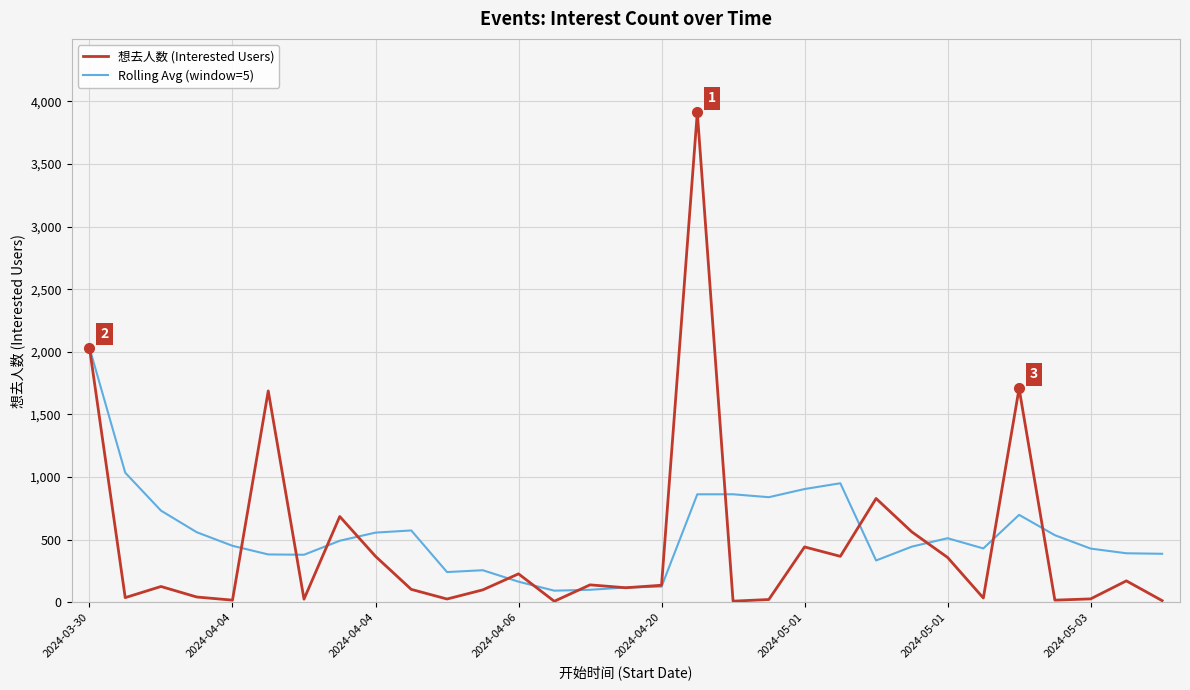

List the series in order of their peak value, lowest first.

Rolling Avg (window=5), 想去人数 (Interested Users)